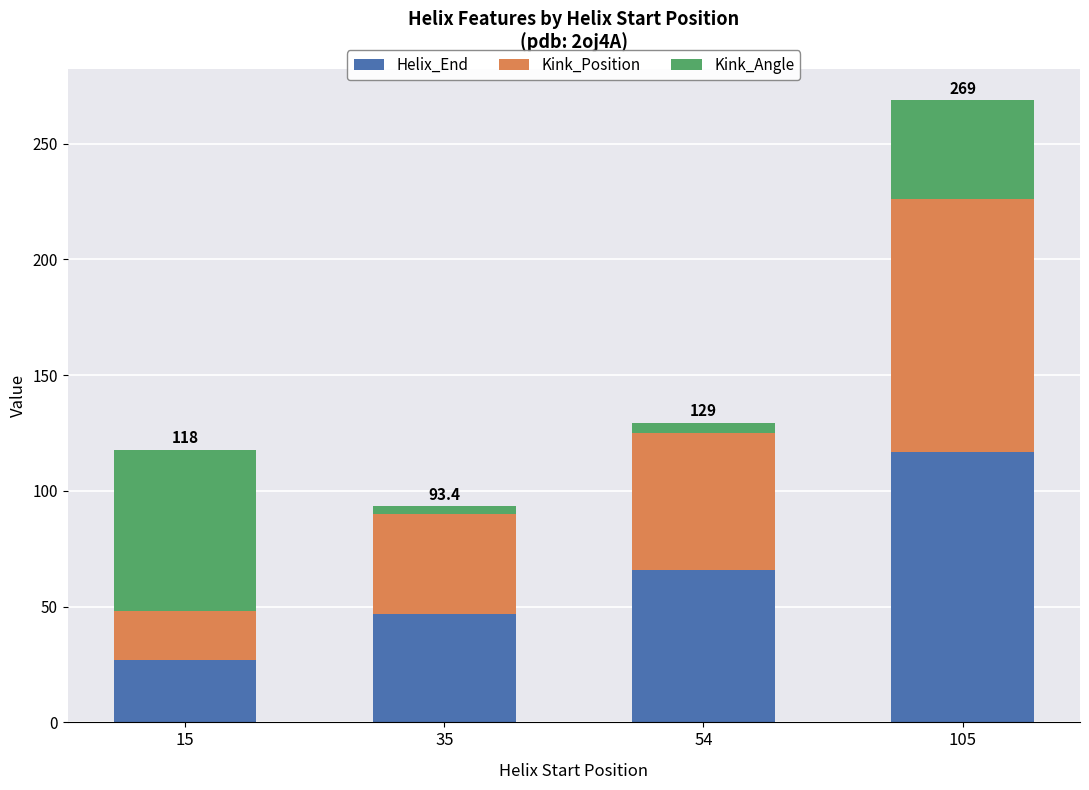

The value of Helix_End at 54 is 66.0. True or false?

True